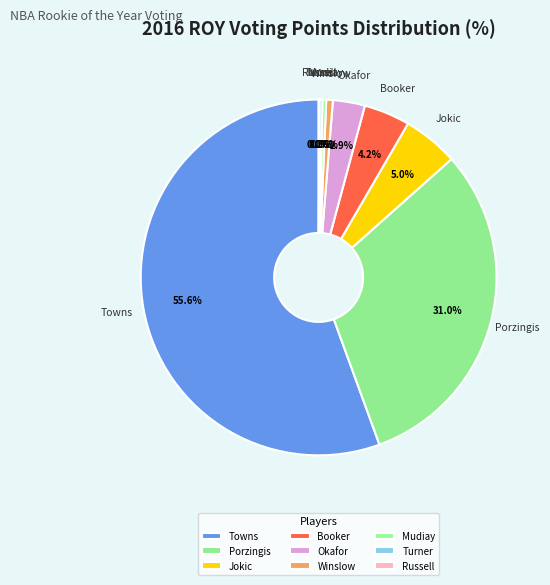

How many segments does this pie chart have?

9